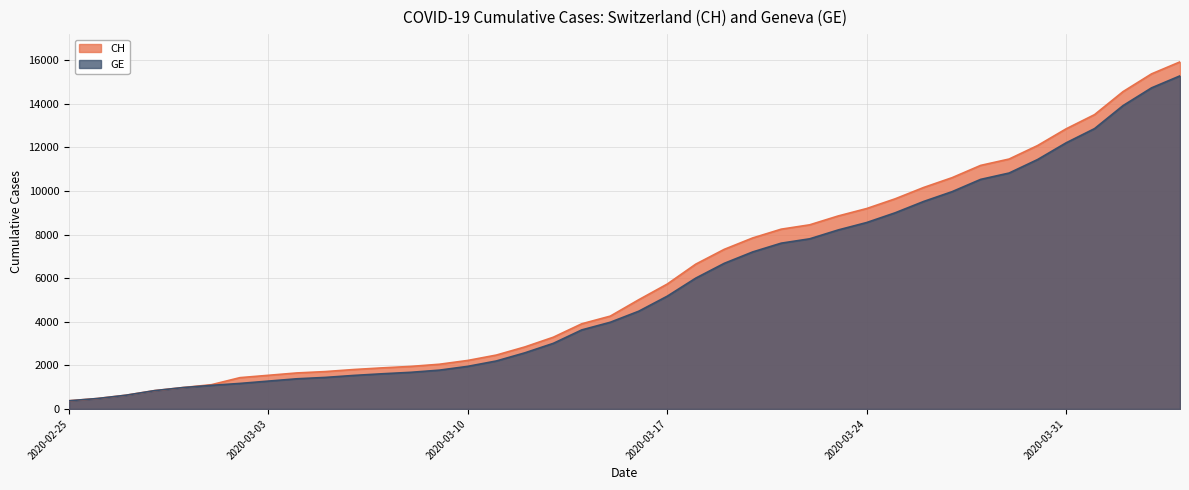

What is the label of the 1st point from the left?

2020-02-25